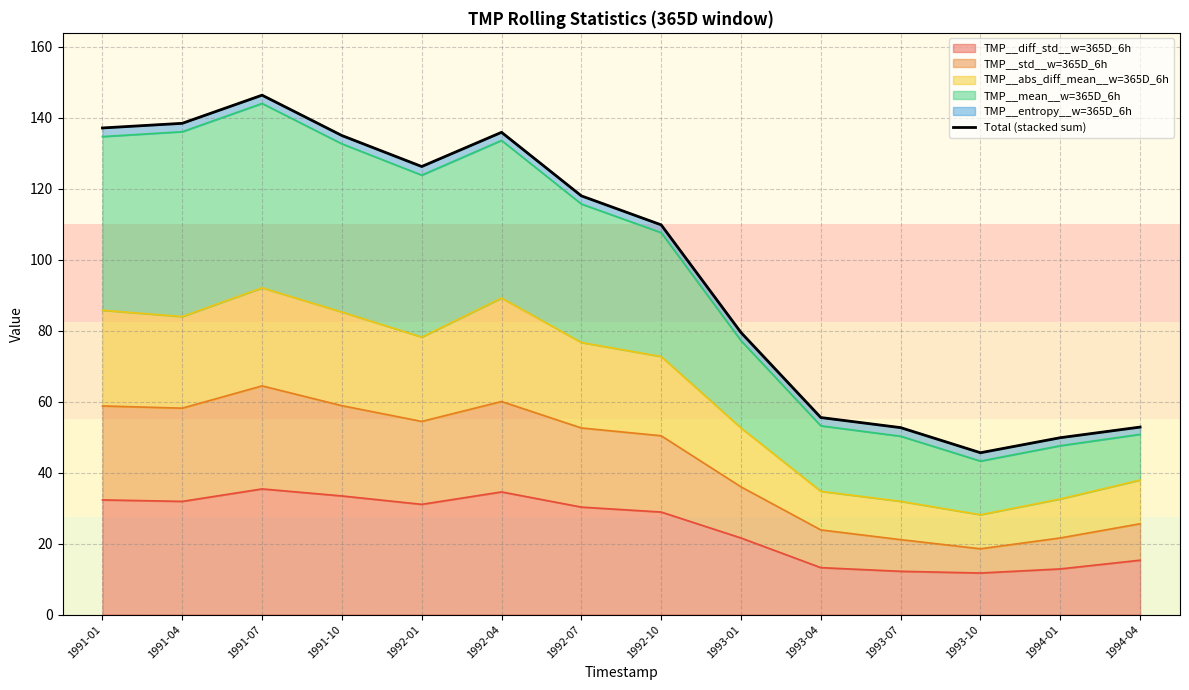

Read the value at 1991-01.

137.1